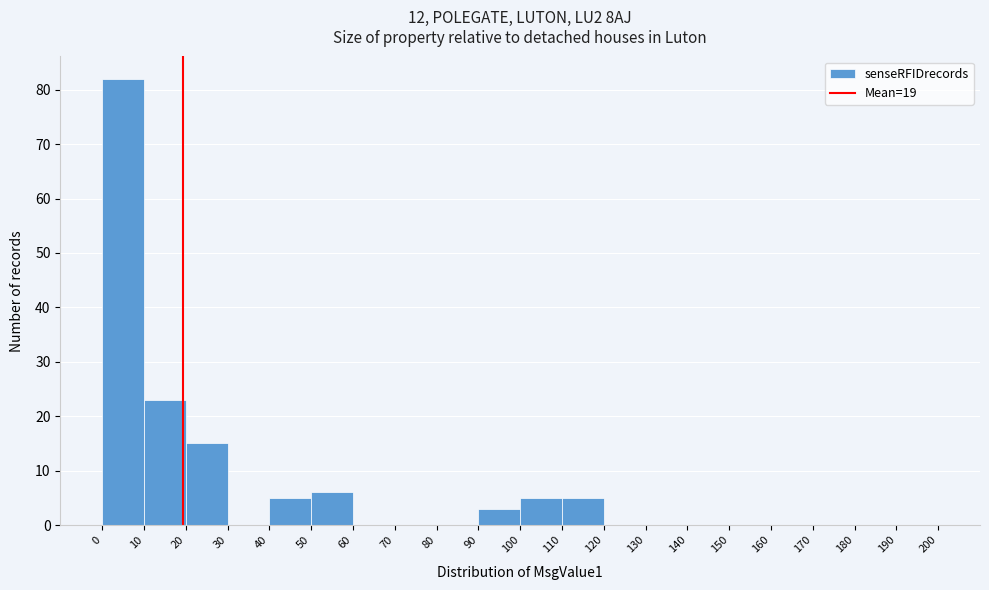

Which range on the x-axis has the tallest bar?

0 to 10